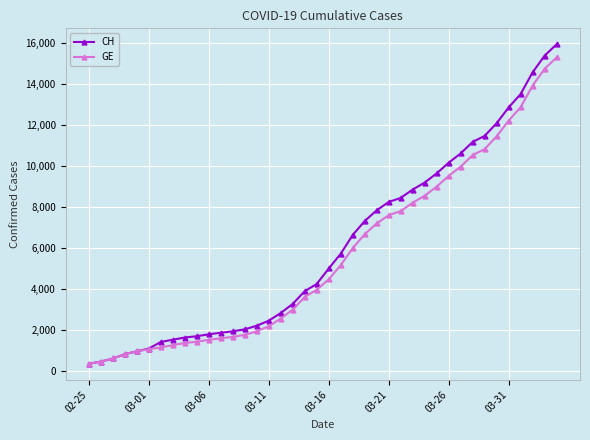

What is the greatest value displayed?

15926